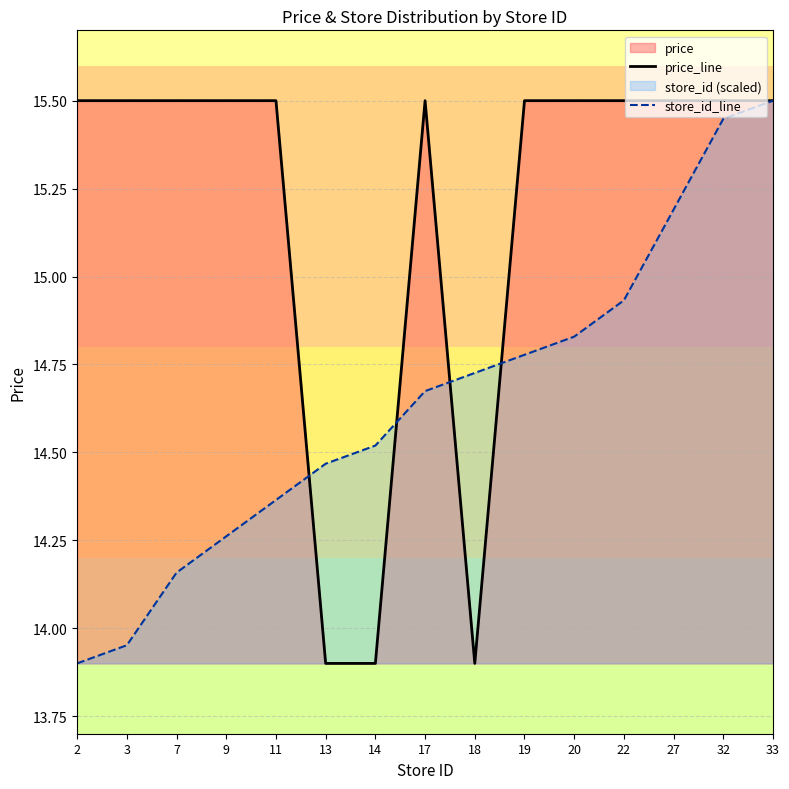

What is the value of the price_line point at the 10th from the left?

15.5